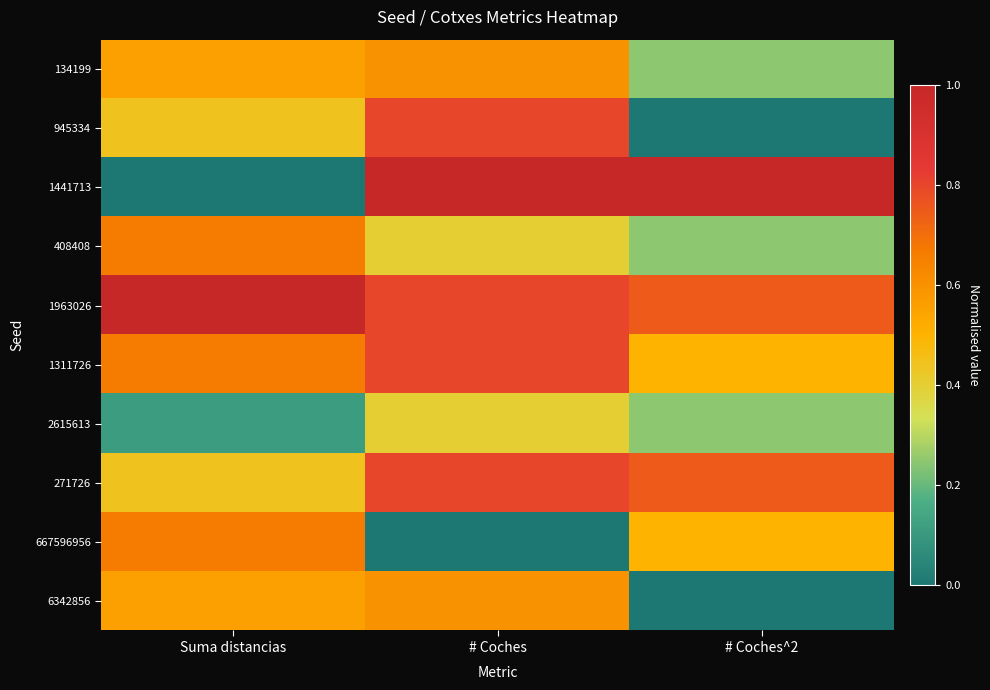

List the series in order of their peak value, lowest first.

2615613, 134199, 6342856, 408408, 667596956, 945334, 1311726, 271726, 1441713, 1963026